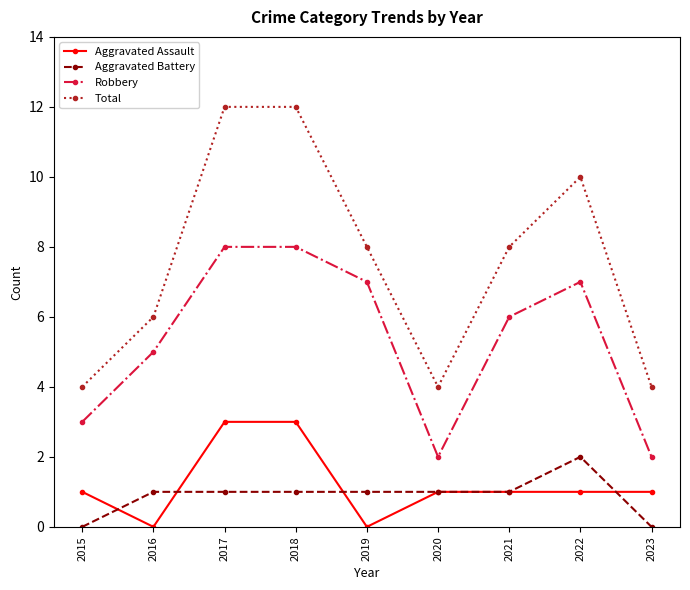

The value of Aggravated Assault at 2015 is 1. True or false?

True